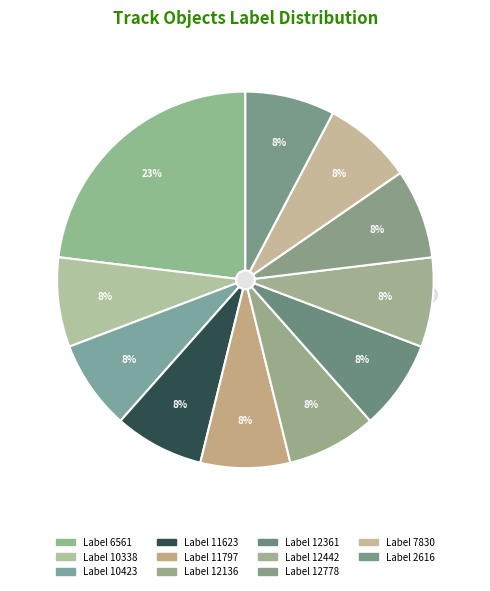

To the nearest percent, what is the average slice percentage?

9%